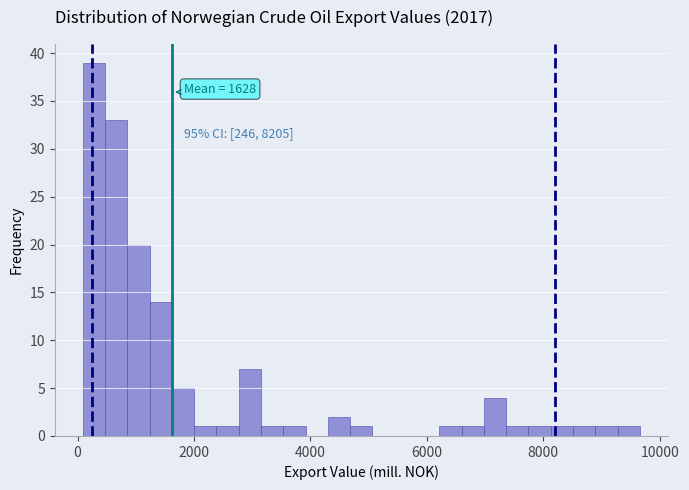

Around what value on the x-axis is the tallest bar? Give the approximate position of its centre, as read against the axis.

200